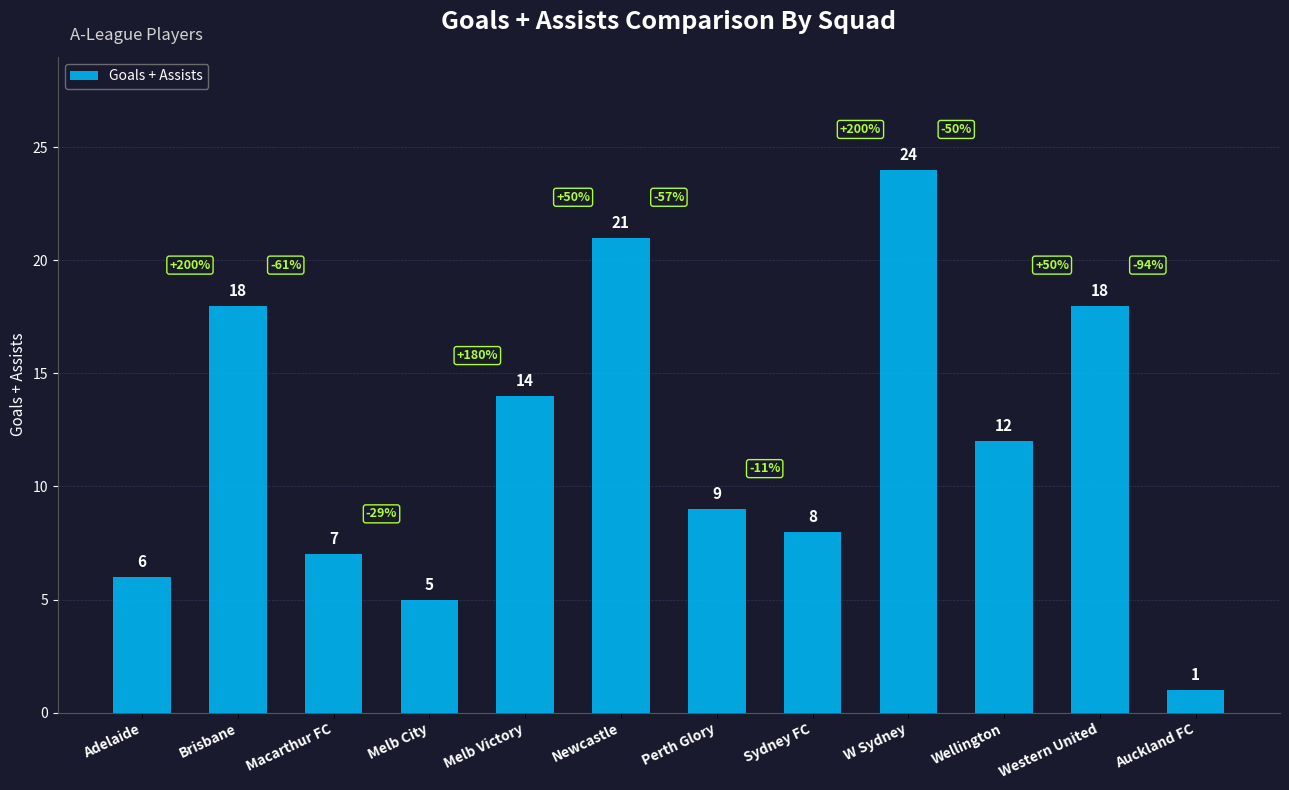

Reading right to left, what are all the values shown in this chart?

Auckland FC=1	Western United=18	Wellington=12	W Sydney=24	Sydney FC=8	Perth Glory=9	Newcastle=21	Melb Victory=14	Melb City=5	Macarthur FC=7	Brisbane=18	Adelaide=6